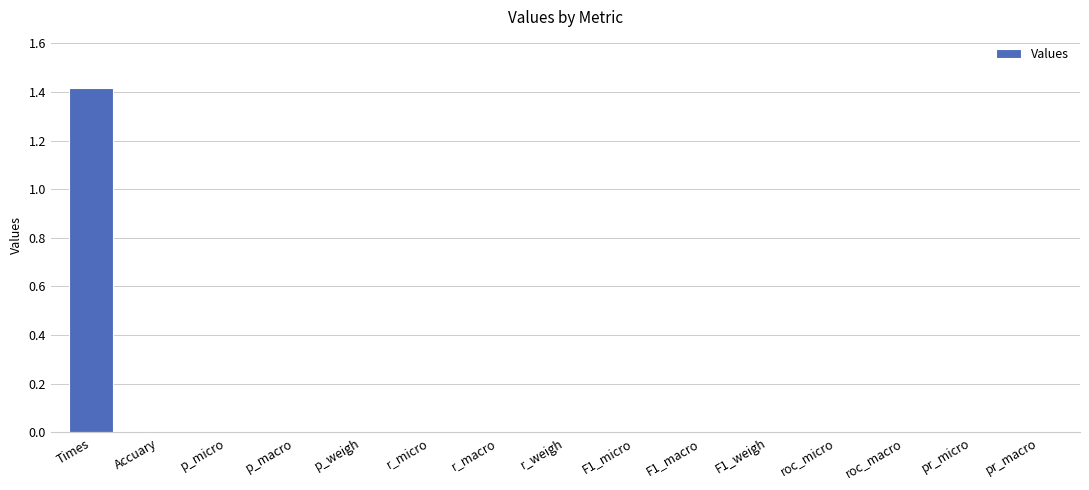

What is the sum of all values?

1.4